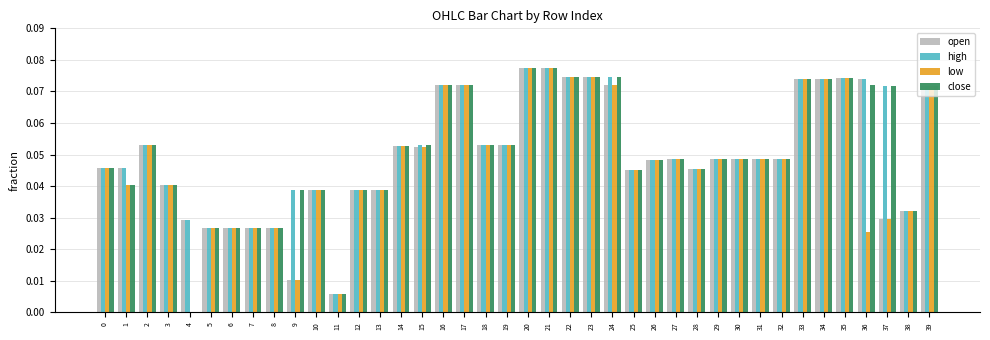

What are all the series names shown in the legend?

open, high, low, close